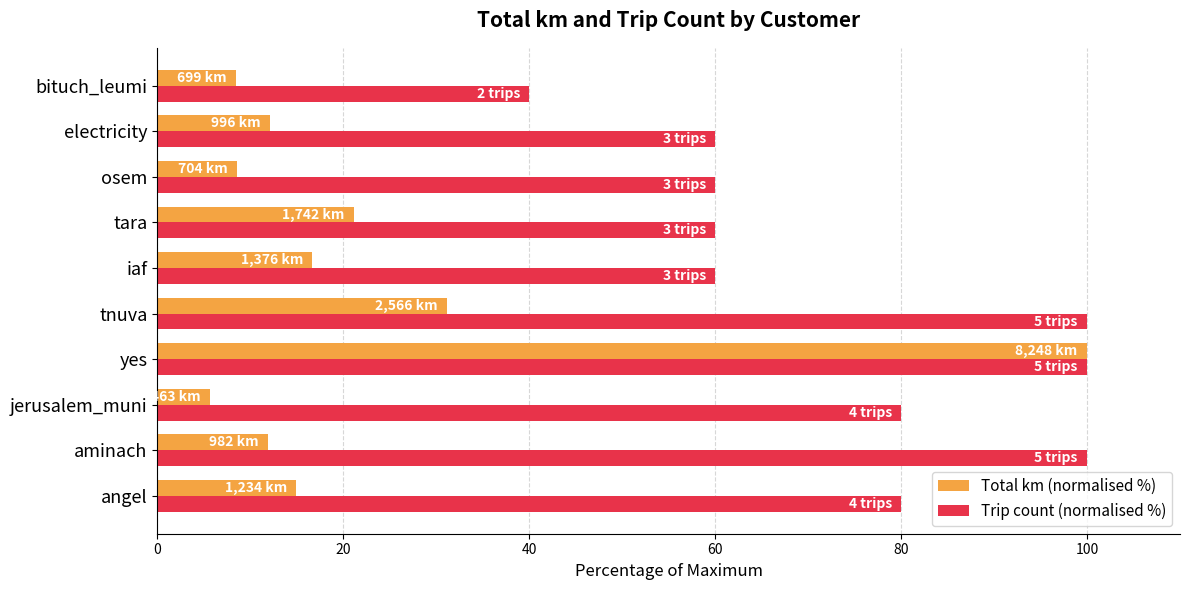

What value does the Total km (normalised %) series have at tara?

21.1